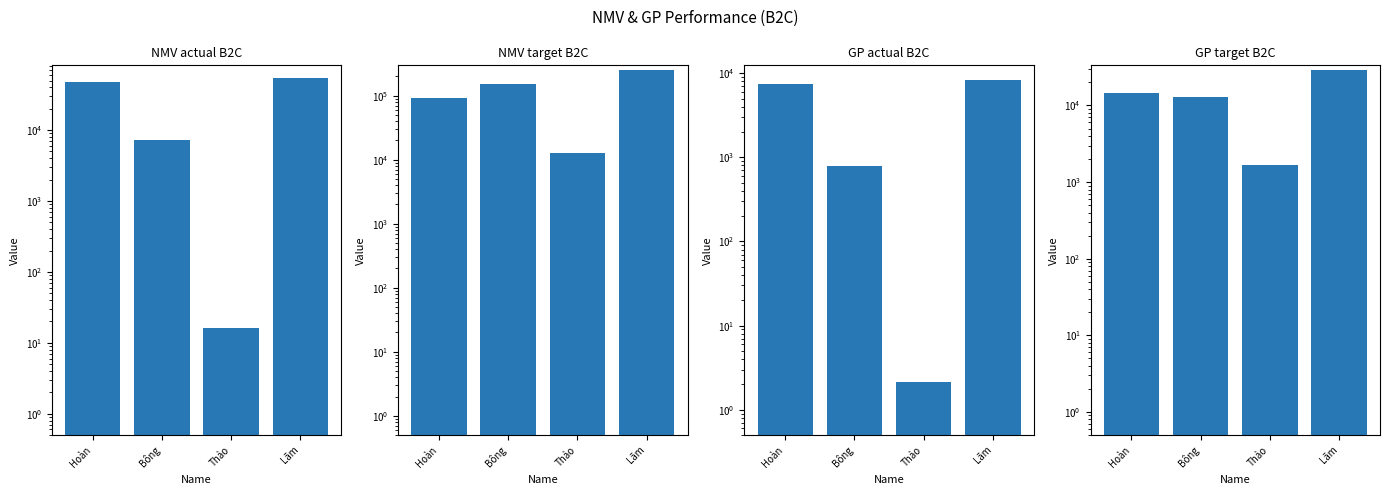

At which label does NMV actual B2C first exceed 47331?

Lãm